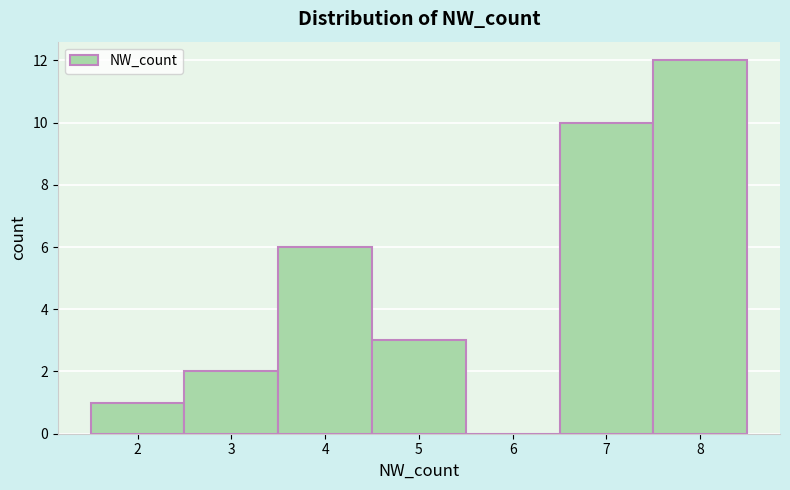

Reading left to right, transcribe this chart: for each bar, give the range it covers on the x-axis and its height. The values are not printed on the chart, so give them approximately, as read against the axis.

1.5 to 2.5: 1
2.5 to 3.5: 2
3.5 to 4.5: 6
4.5 to 5.5: 3
5.5 to 6.5: 0
6.5 to 7.5: 10
7.5 to 8.5: 12